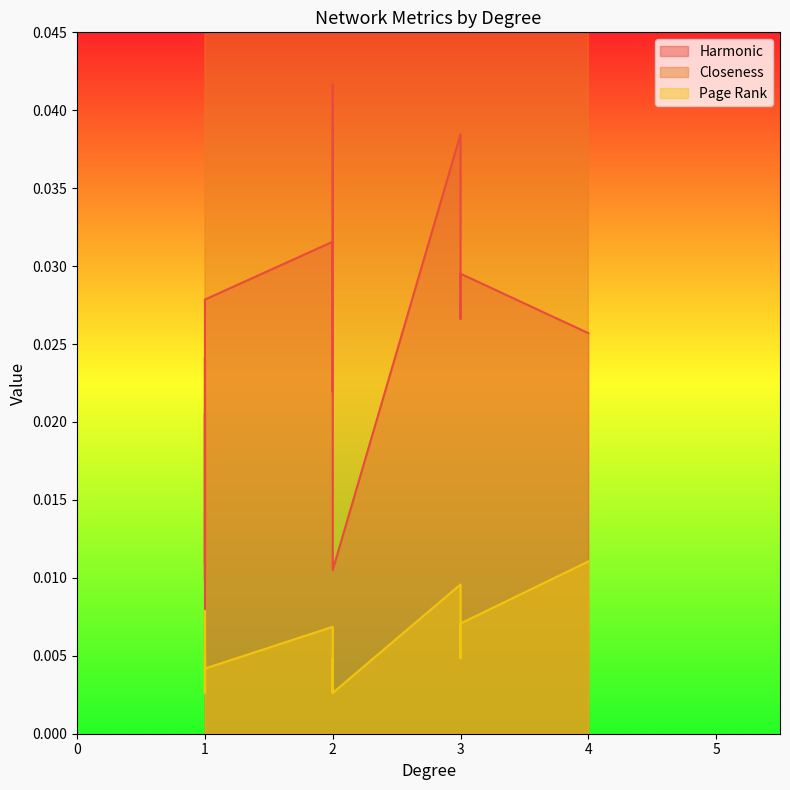

True or false: Closeness and Harmonic intersect in this chart.

False